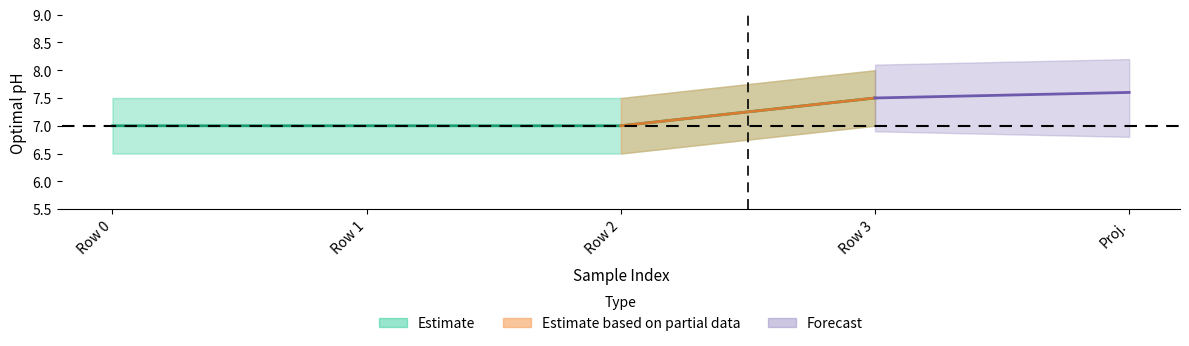

What is the value of the 3rd point from the left?

7.0